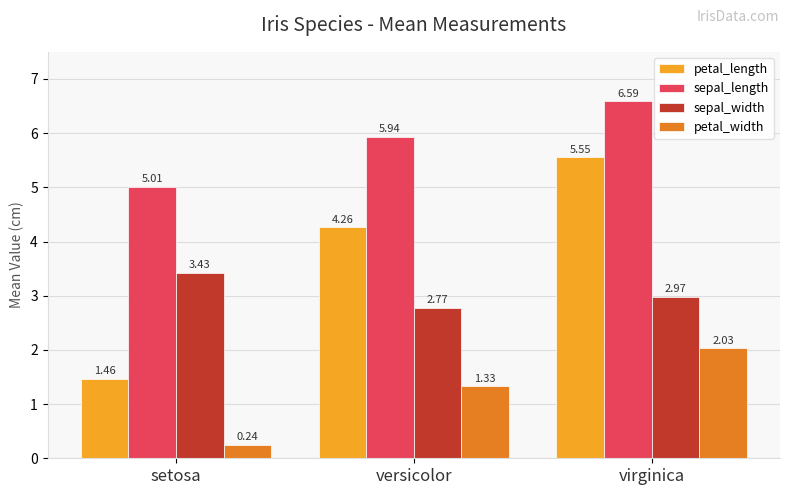

What is the maximum value shown in the chart?

6.6